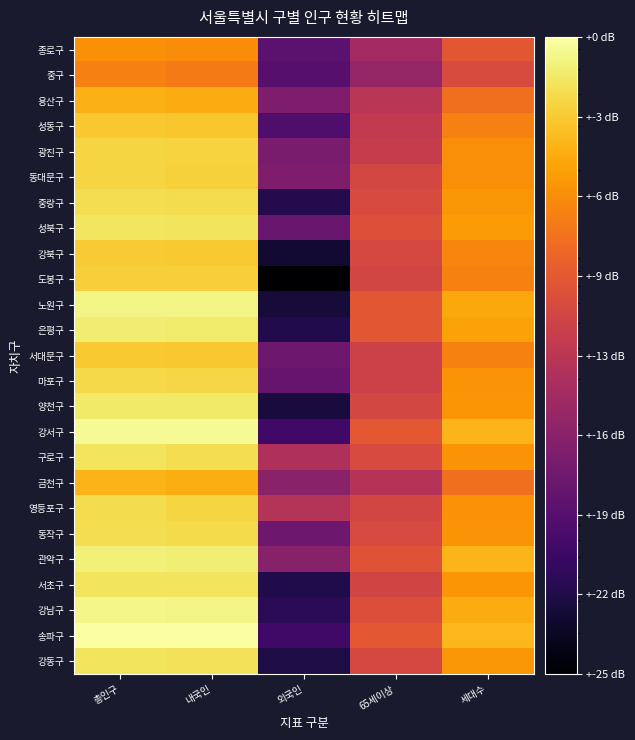

How many series are shown in this chart?

25